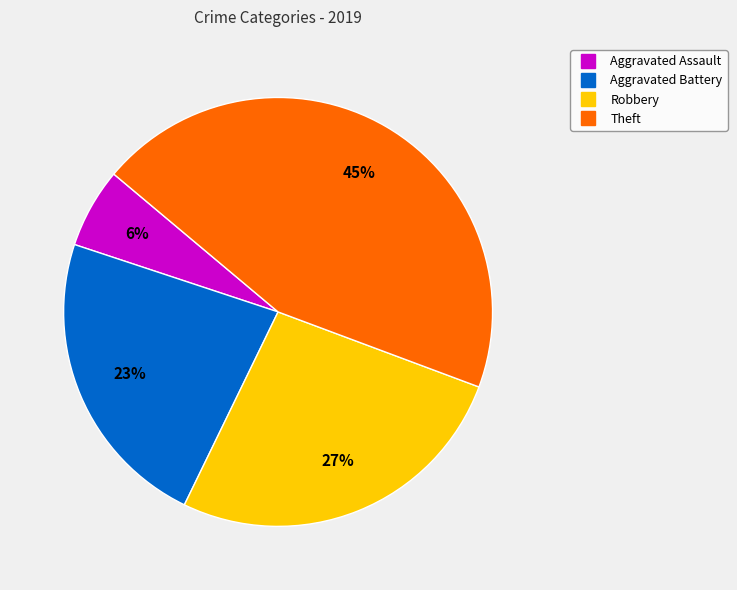

Does any single category account for the majority?

No